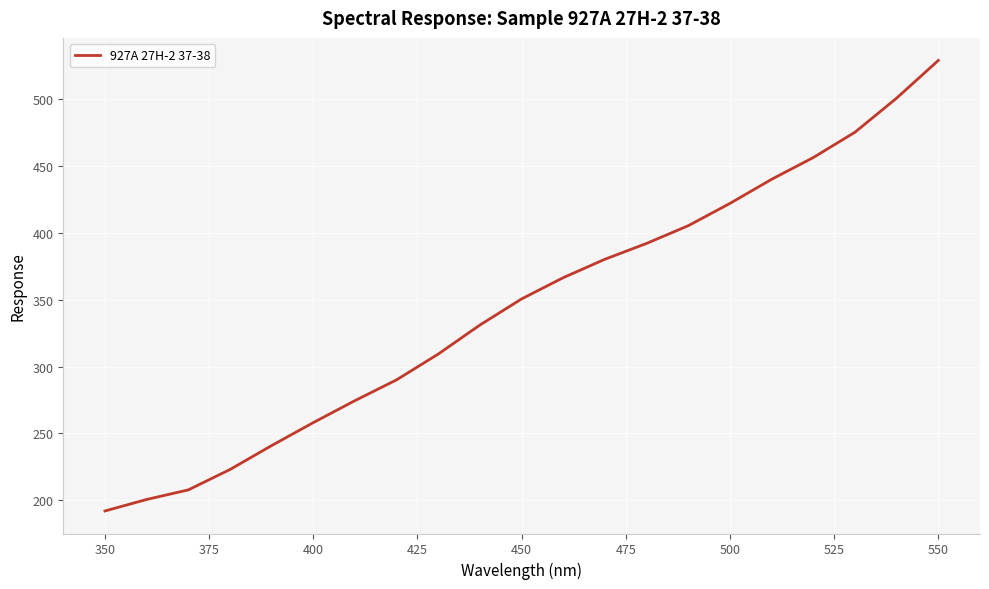

What is the minimum value shown in the chart?

192.0